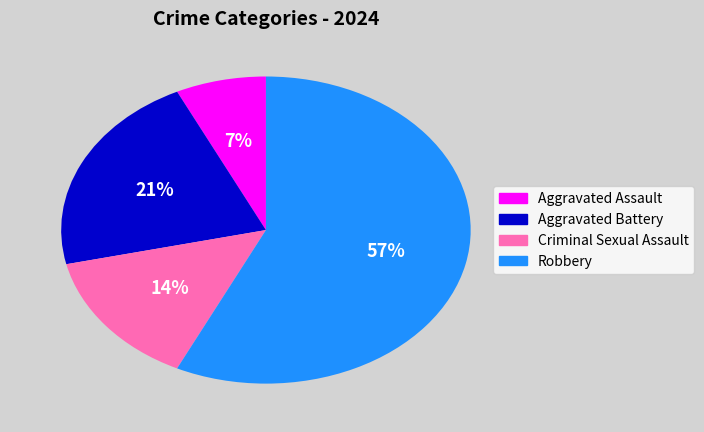

How many slices are in this pie chart?

4